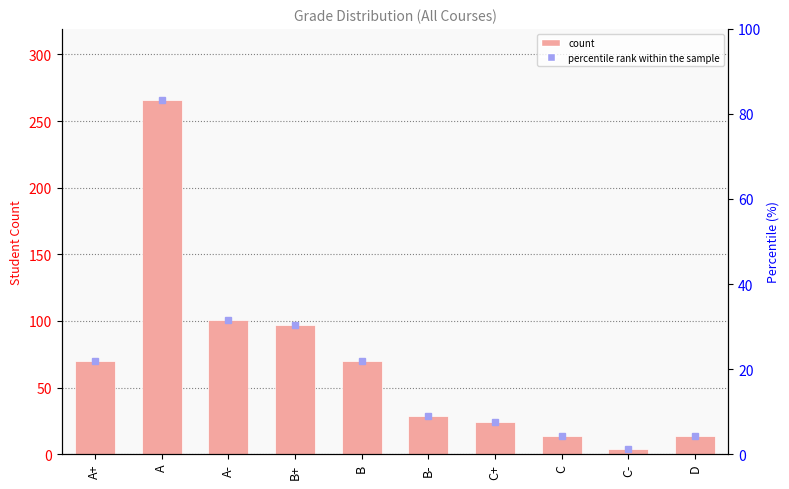

What is the label of the 3rd bar from the left?

A-